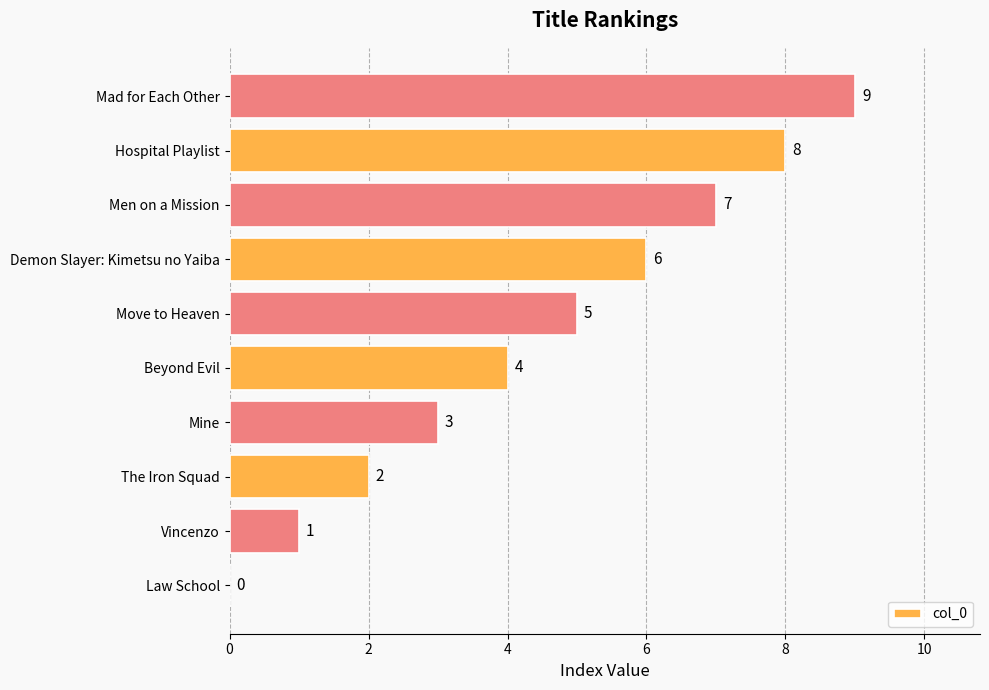

What is the maximum value shown in the chart?

9